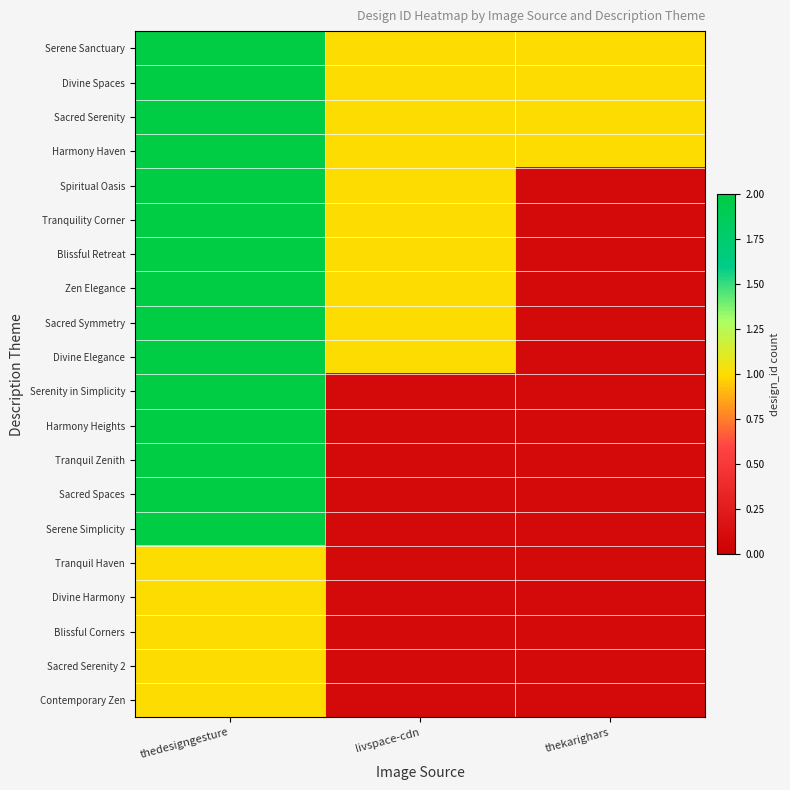

Which label corresponds to the largest value in the chart?

thedesigngesture